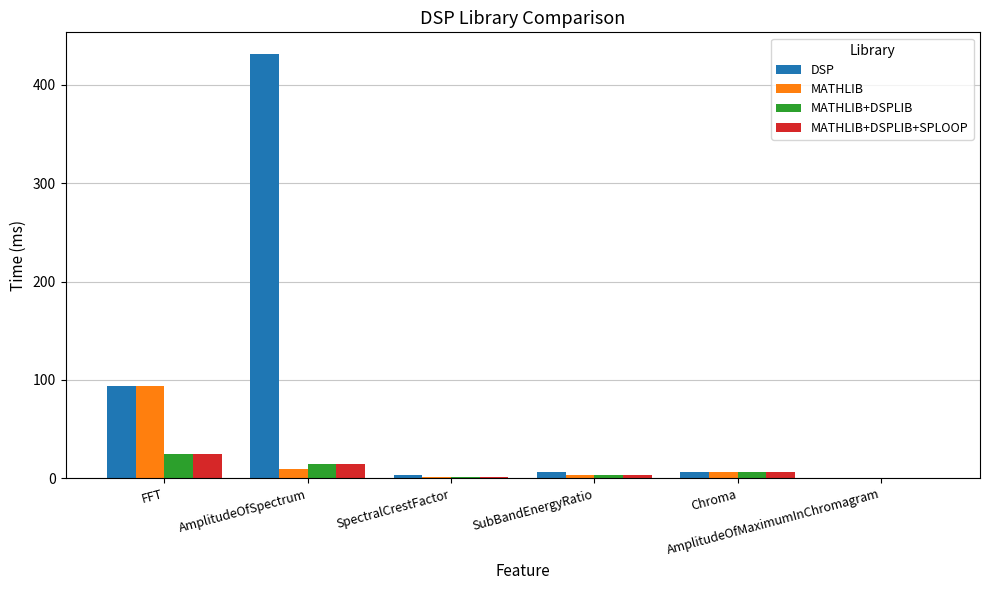

What is the sum of all MATHLIB+DSPLIB+SPLOOP values?

51.8